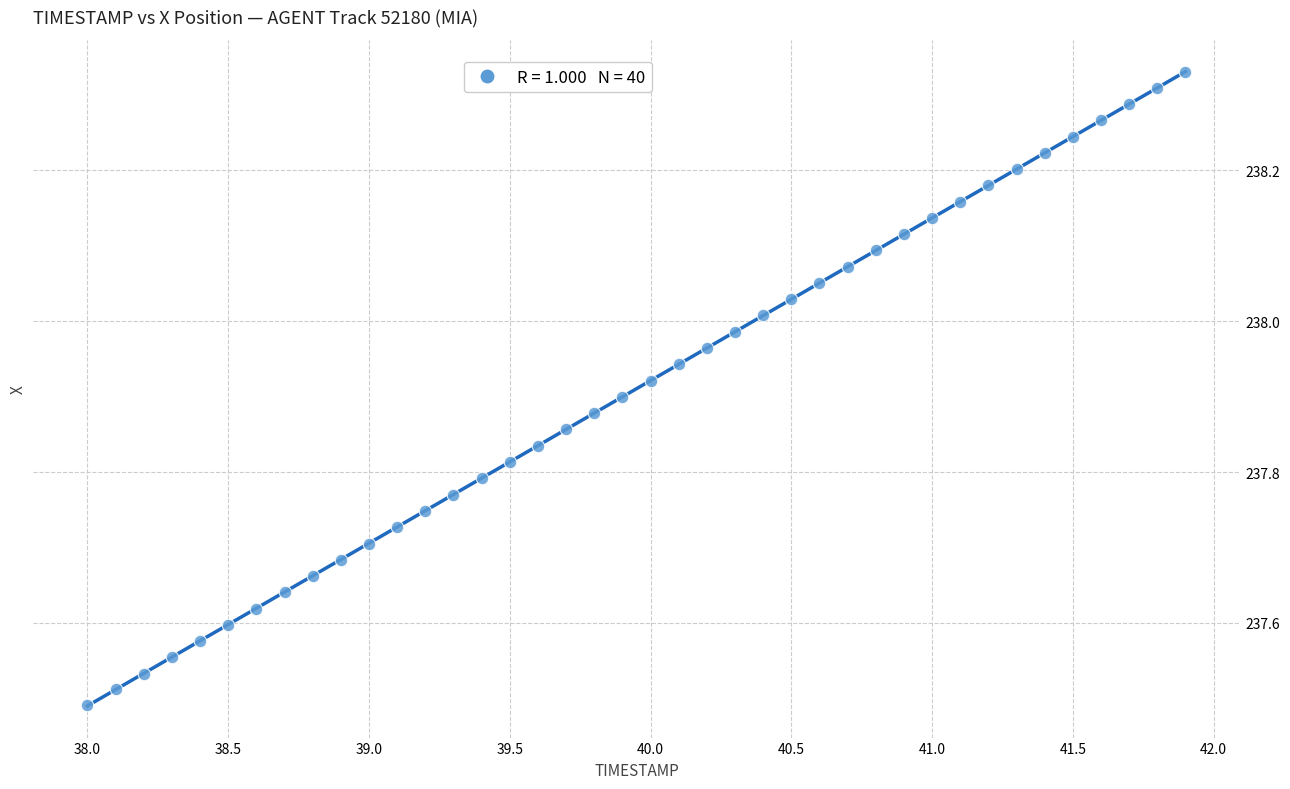

What is the range of X values (max minus min)?

3.9